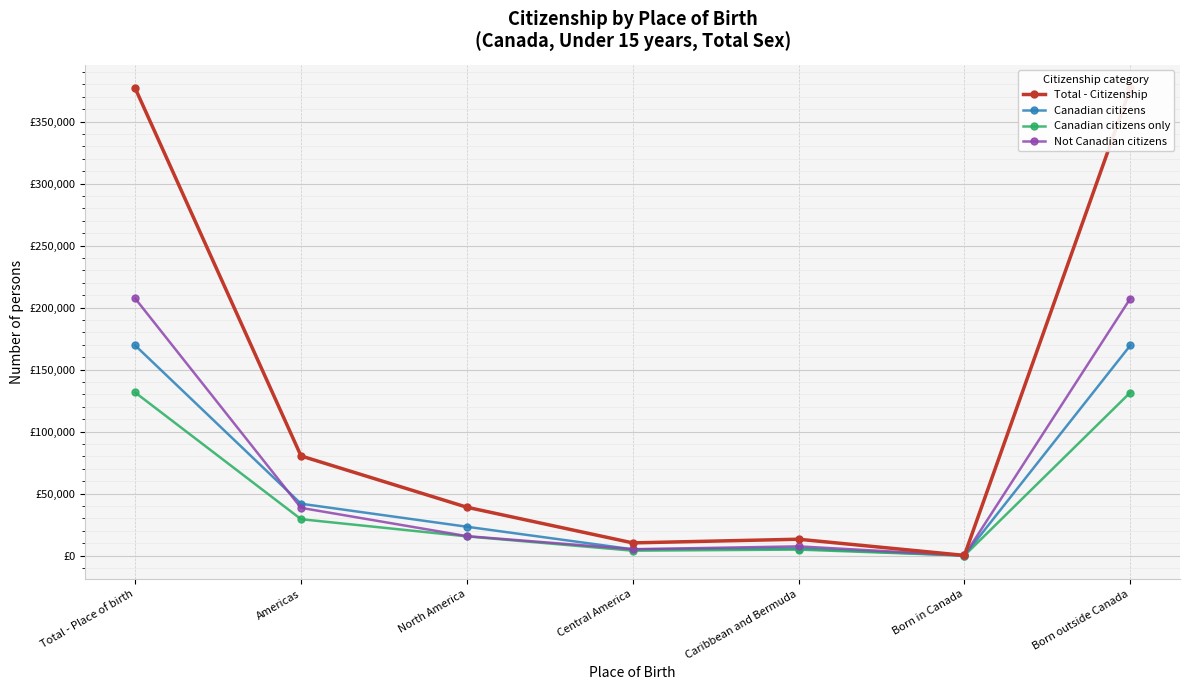

Reading left to right, extract all data points from this chart.

Total - Citizenship: 376920	80400	39045	10290	13235	205	376715
Canadian citizens: 169525	41855	23310	5115	5745	70	169455
Canadian citizens only: 131570	29400	15535	4010	4895	65	131505
Not Canadian citizens: 207395	38545	15735	5175	7490	130	207260